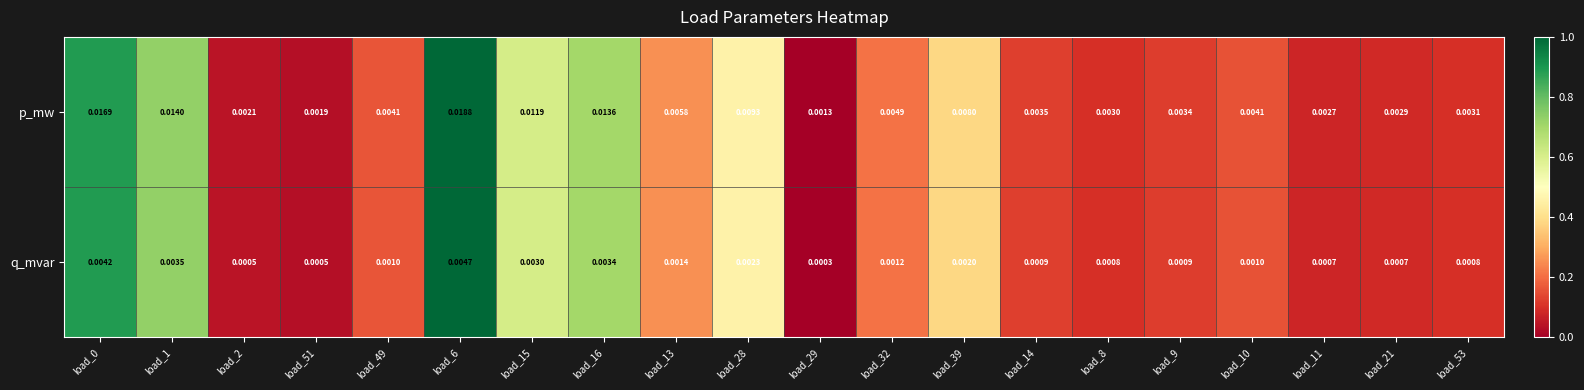

Rank the series by their maximum value, from highest to lowest.

p_mw, q_mvar